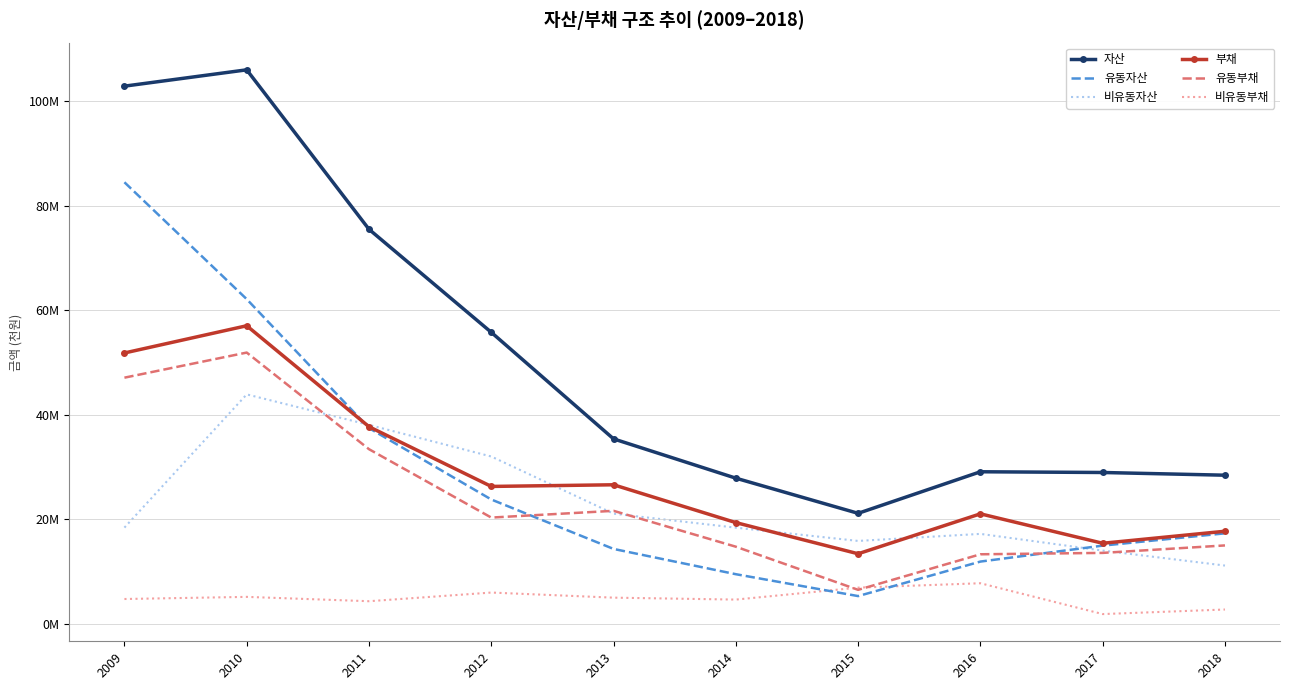

What is the value of the 유동부채 point at the 4th from the left?

20318859